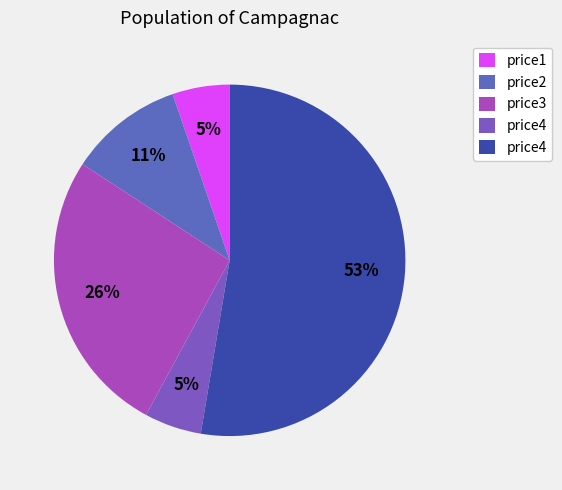

Count the number of slices in the pie.

5